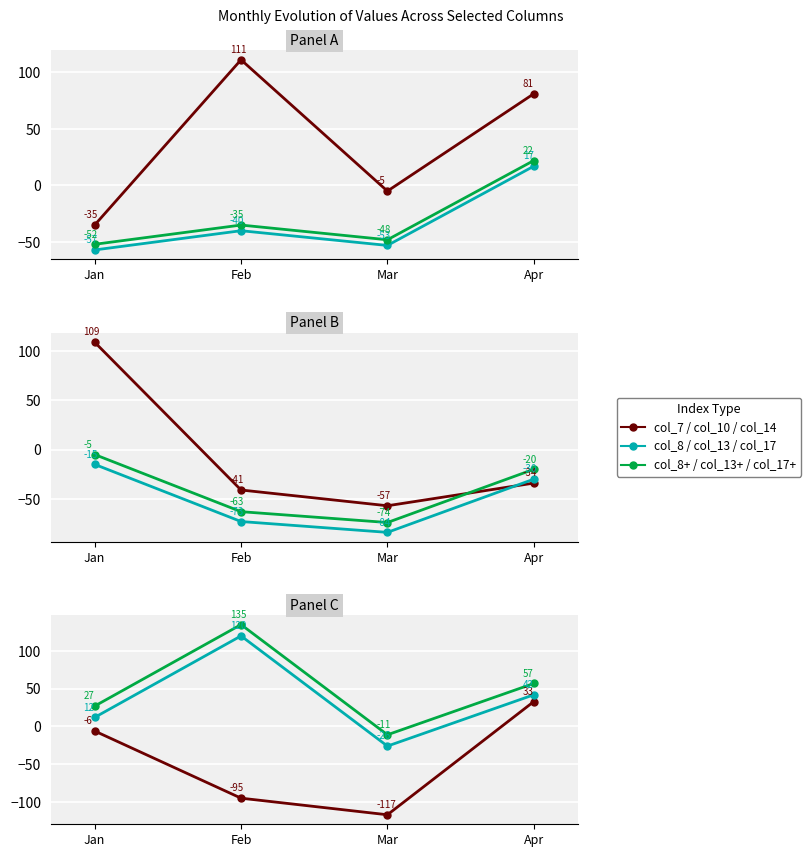

Which series changed the most between Jan and Apr?

col_7/col_10/col_14